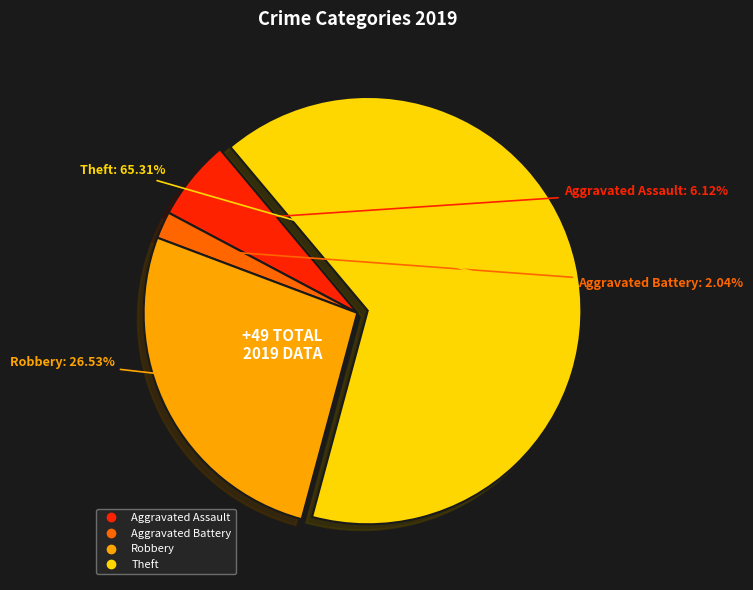

How much of the chart is everything except Aggravated Assault?

93.9%